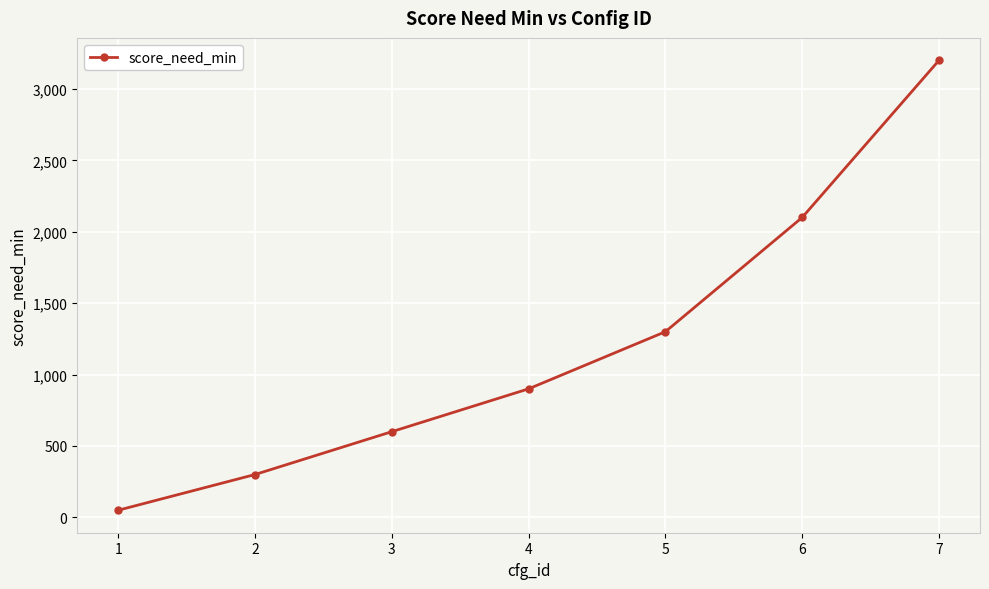

What is the smallest value displayed?

50